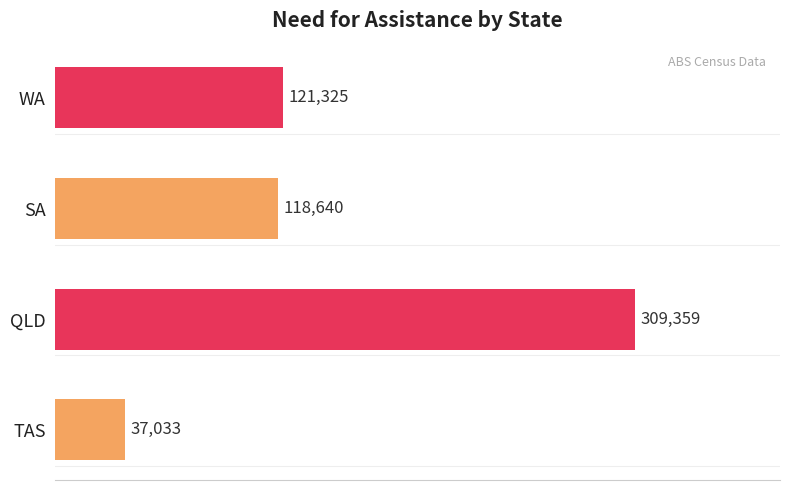

Which category has the highest value across all series?

QLD